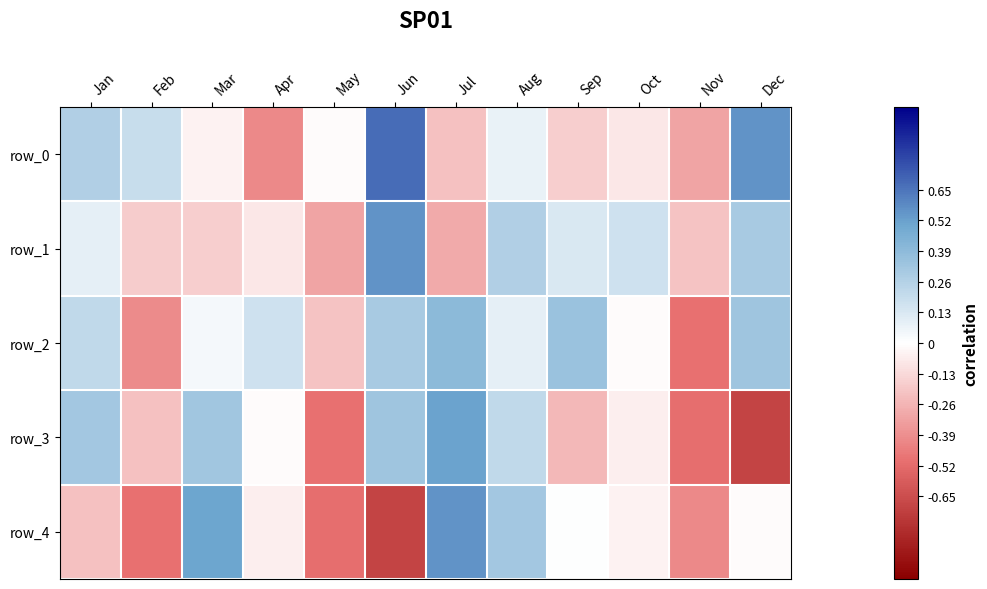

How many data points in row_0 are less than 0?

7